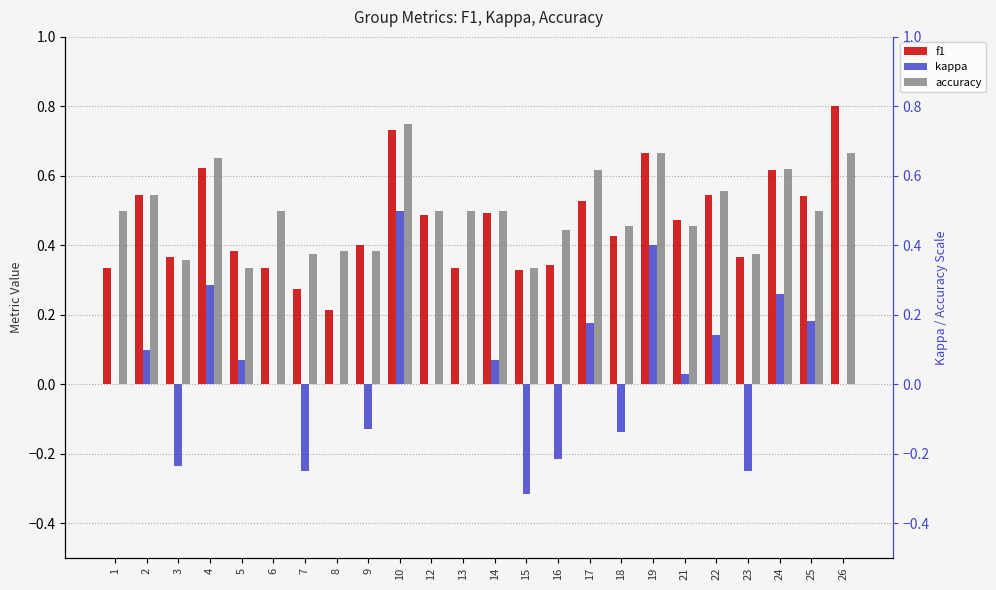

Does the chart contain any negative values?

Yes